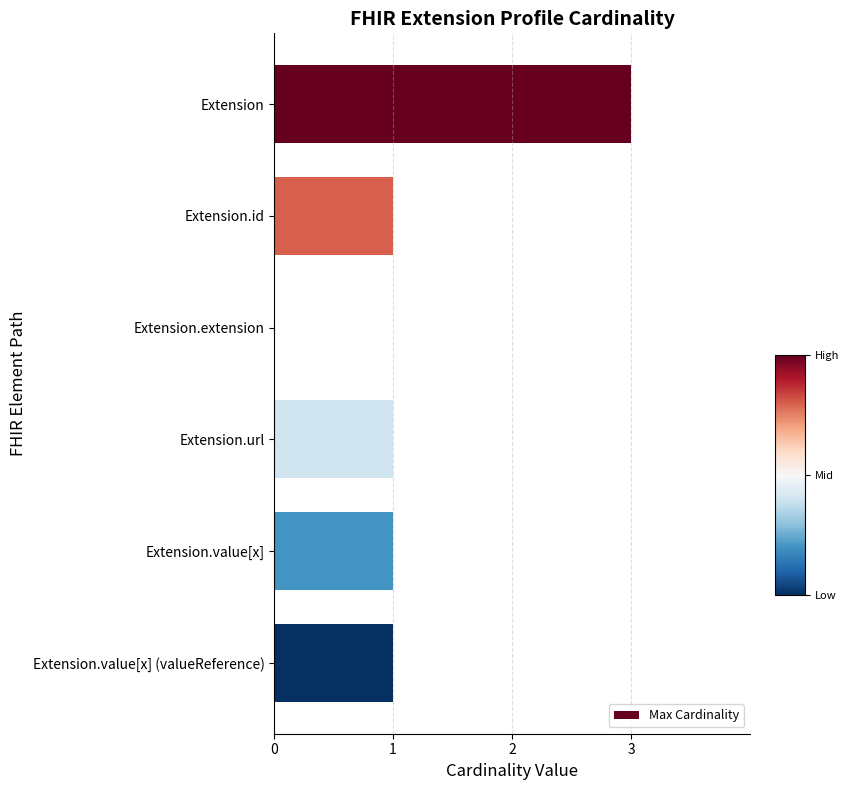

Does the chart contain any negative values?

No